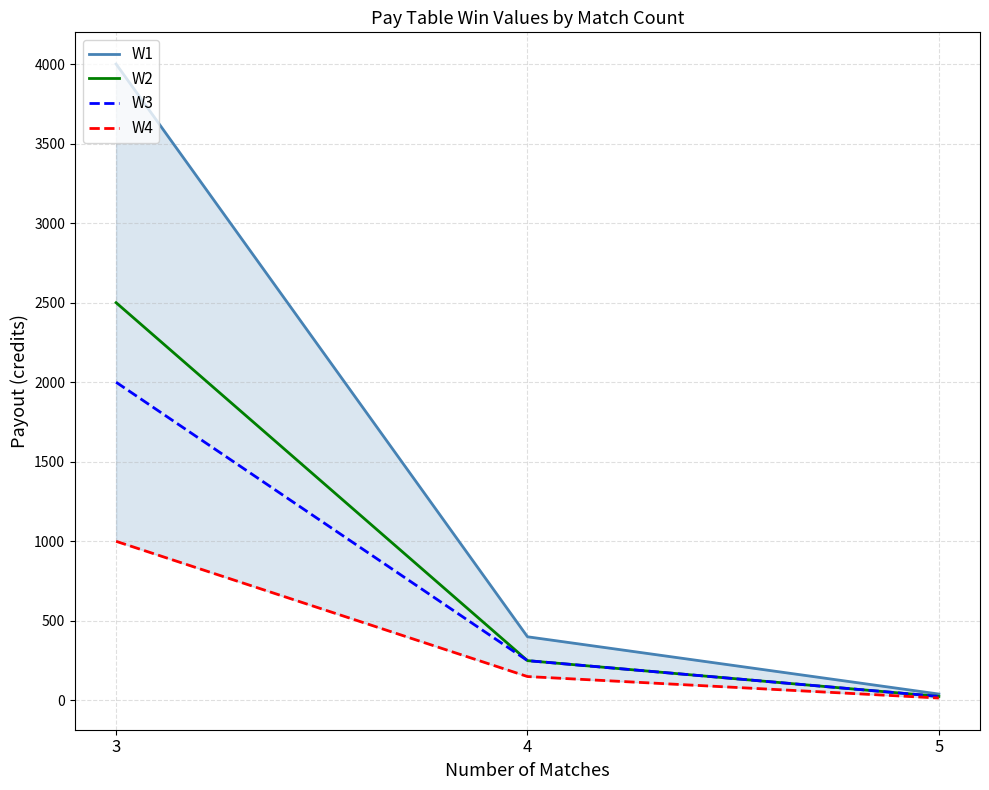

Rank the series at 3 from highest to lowest value.

W1, W2, W3, W4